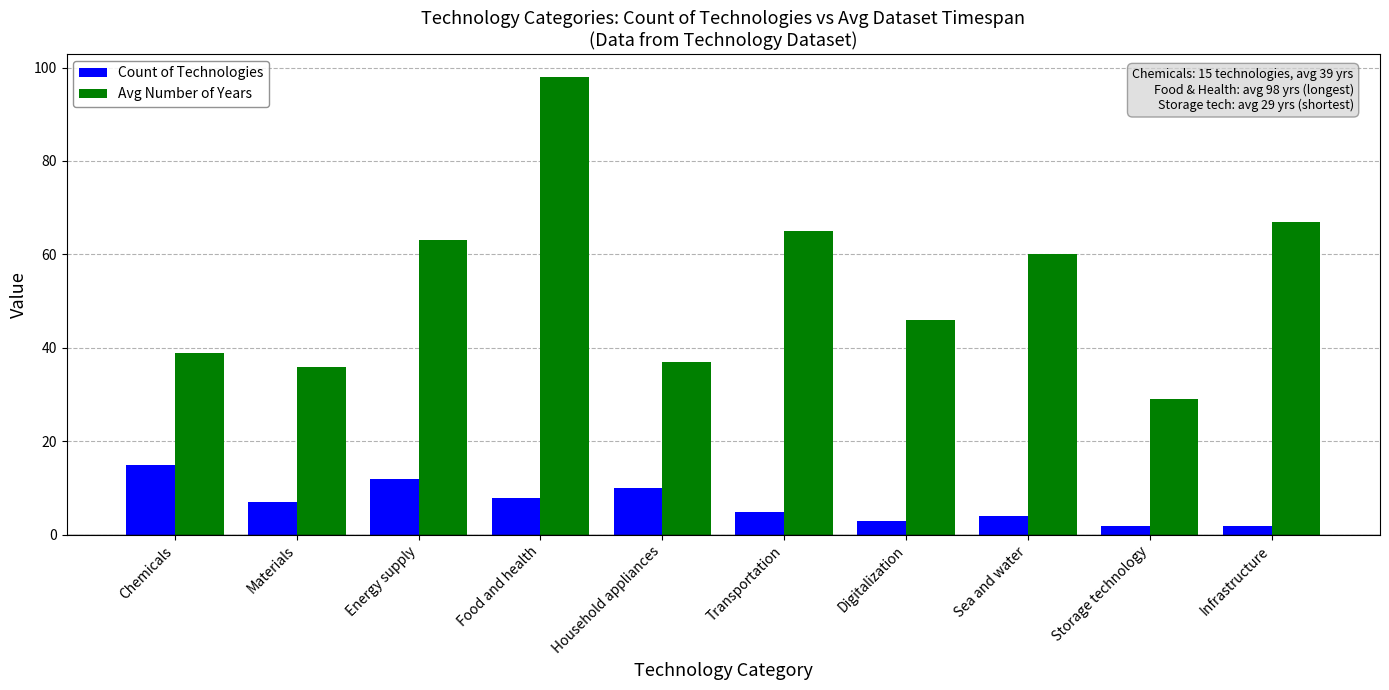

What is the total value across all series at Digitalization?

49